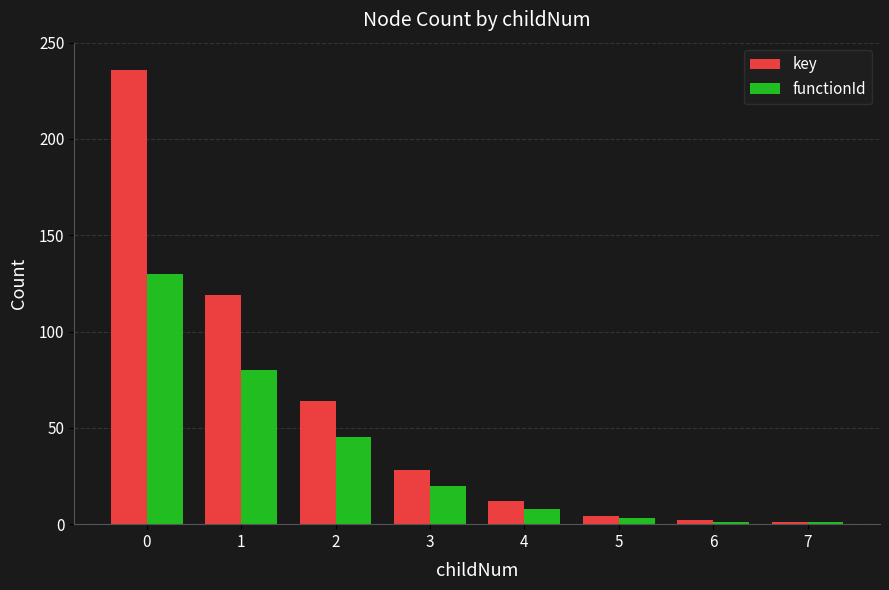

What value does the functionId series have at 3, to the nearest 10?

20